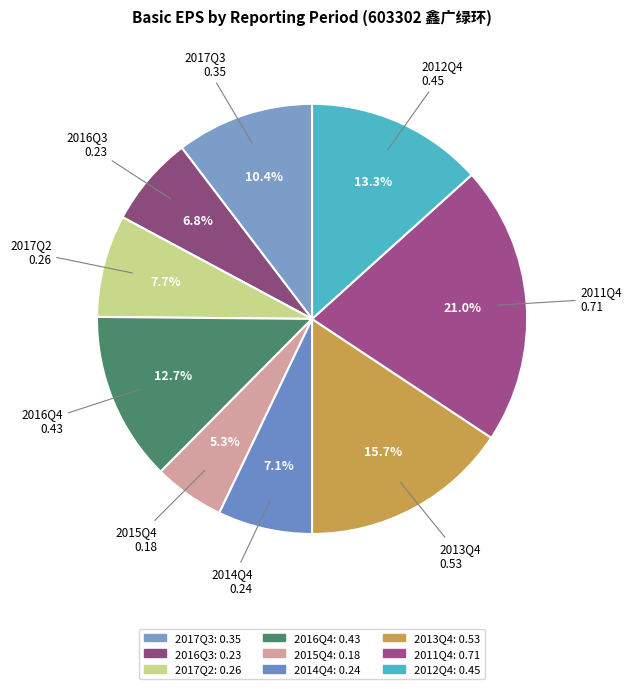

What is the change in value from 2014Q4 to 2012Q4?

+0.2